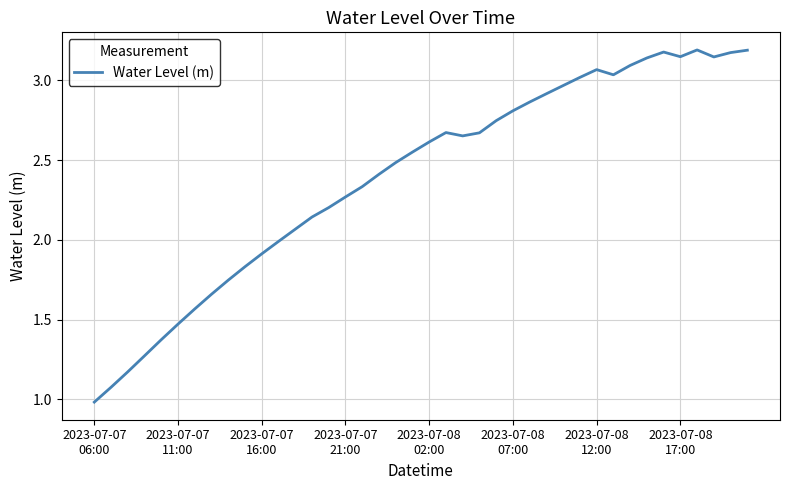

What is the smallest value displayed?

1.0